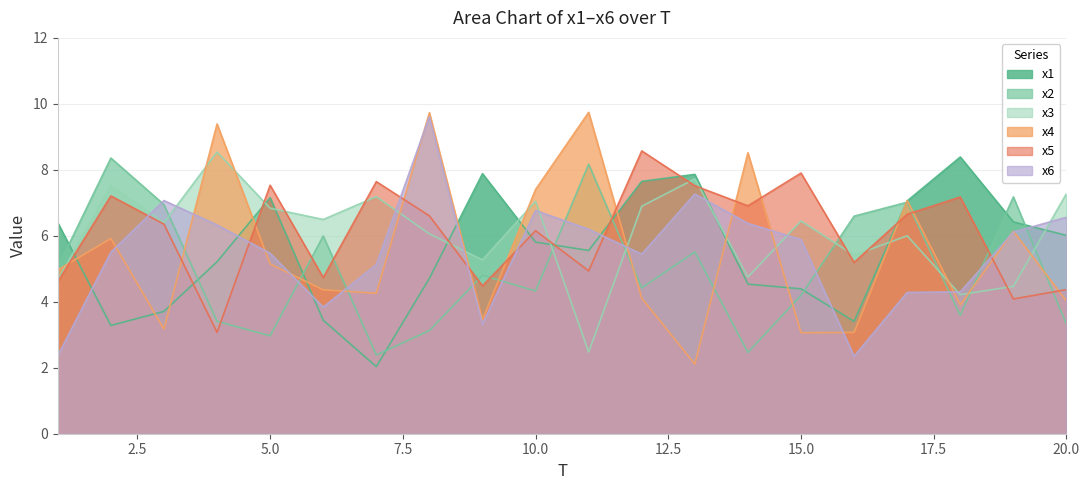

True or false: x1 has more than 2 interior local peaks.

True